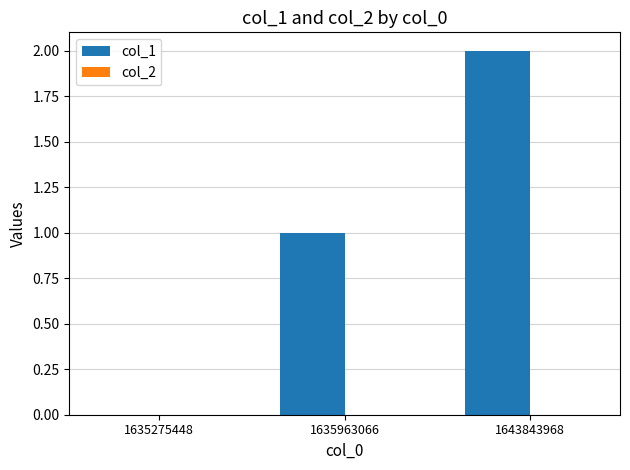

Is it true that the value at 1635275448 is 0?

True